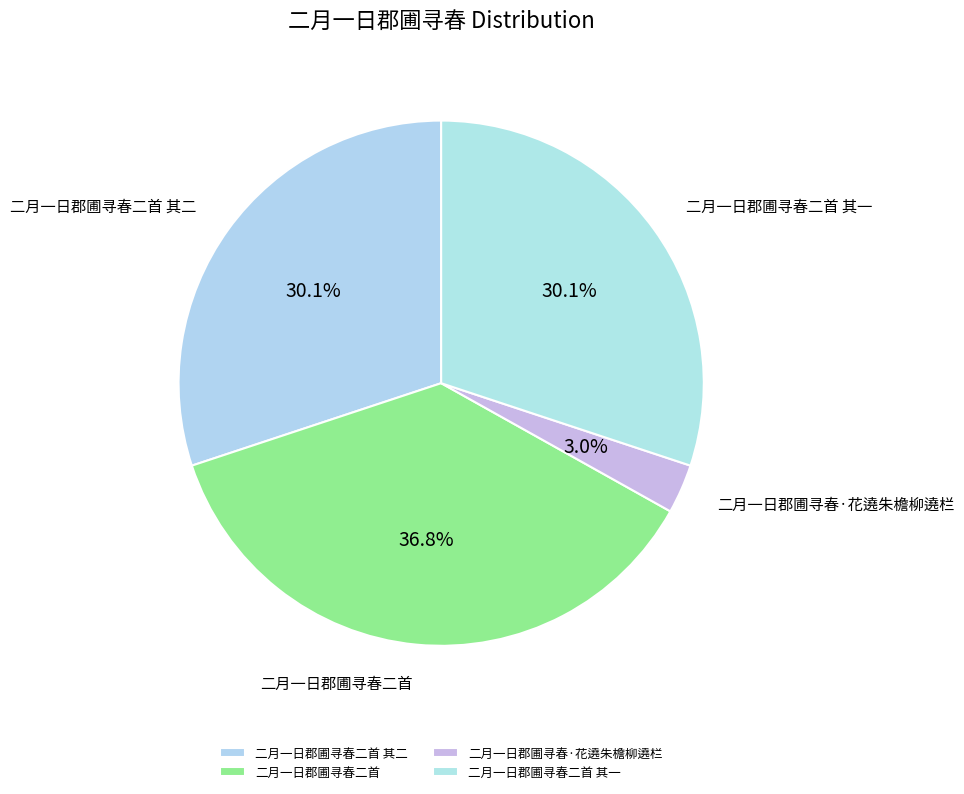

To the nearest percent, what percentage of the pie is 二月一日郡圃寻春·花遶朱檐柳遶栏?

3%